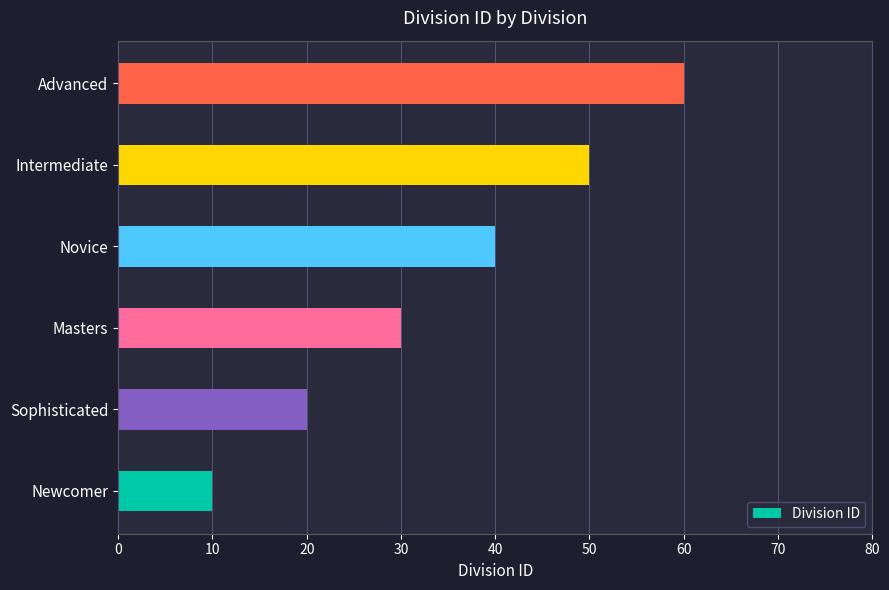

What is the difference between the maximum and minimum values?

50